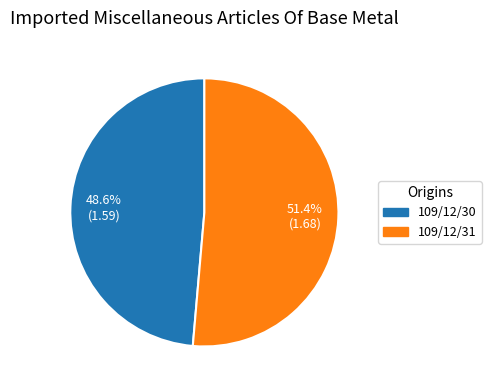

To the nearest percent, what portion does 109/12/31 represent?

51%